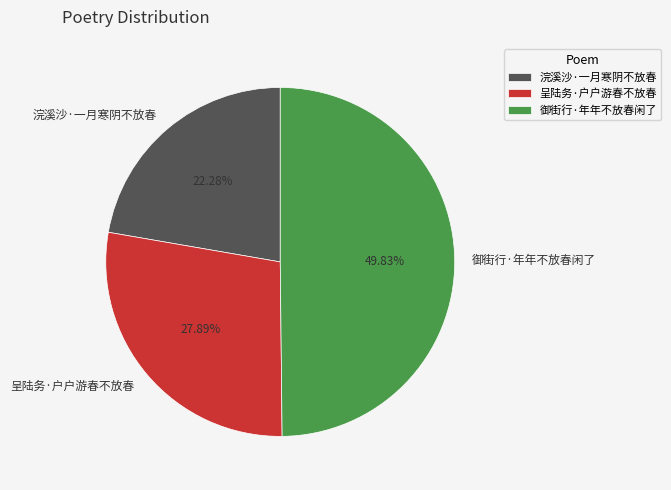

What is the ratio of the value at 浣溪沙·一月寒阴不放春 to the value at 呈陆务·户户游春不放春?

0.8